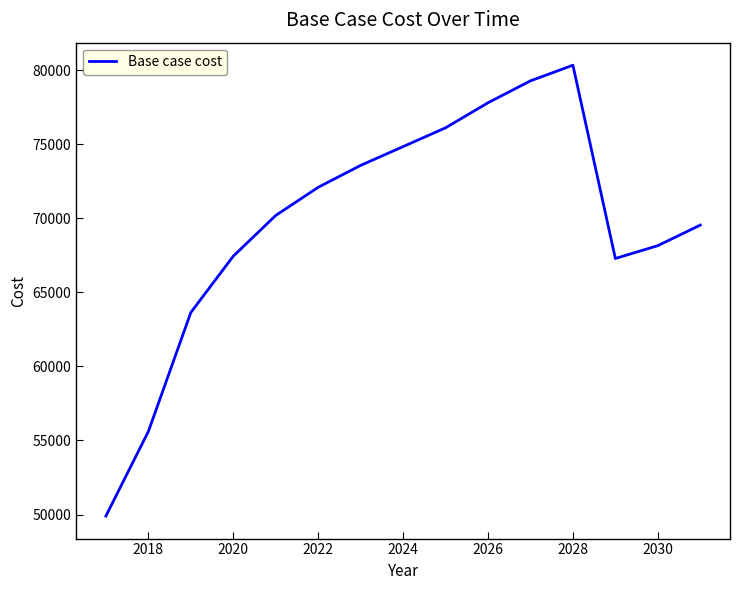

What is the difference between the maximum and minimum values?

30428.5